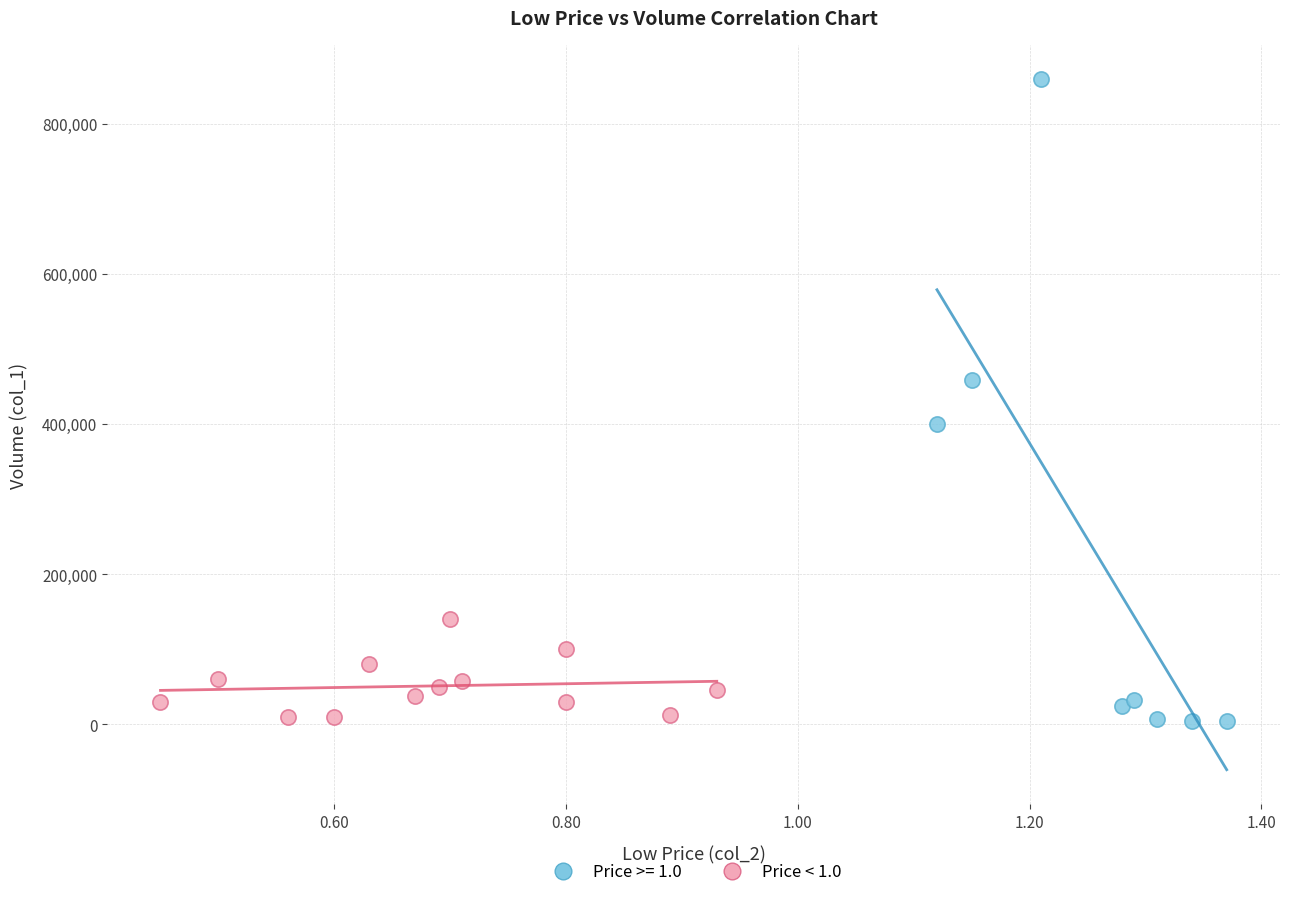

Which series has the largest Y range (max minus min)?

Price >= 1.0